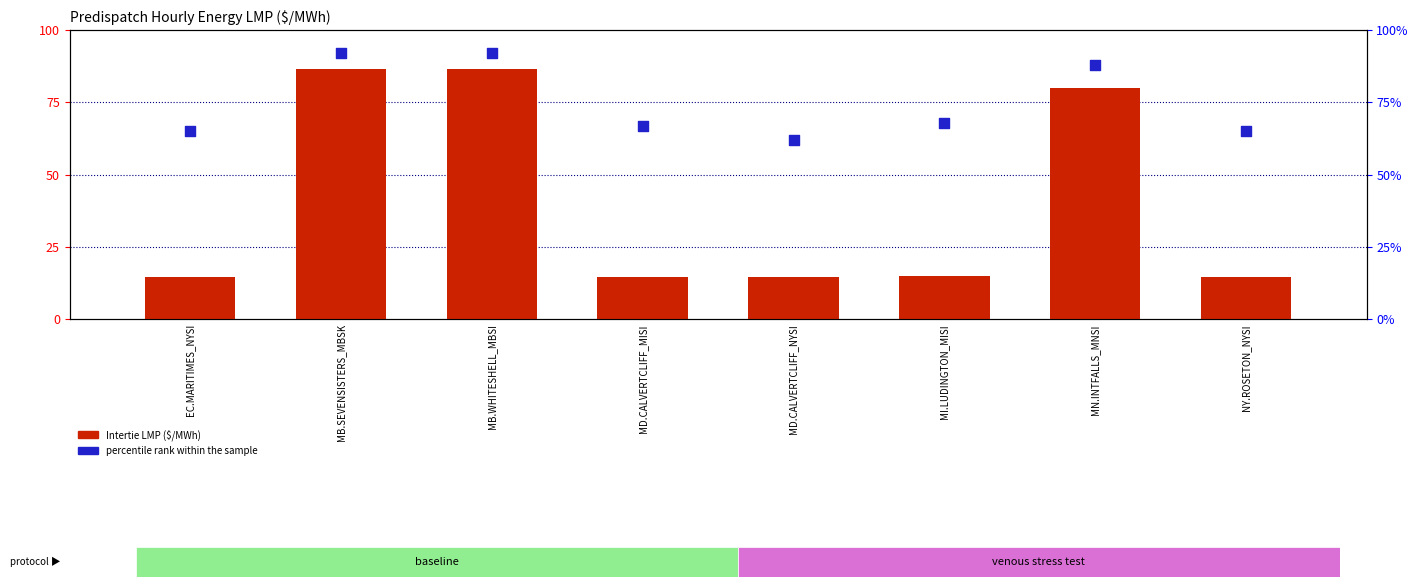

Which series has the largest total across all categories?

percentile rank within the sample